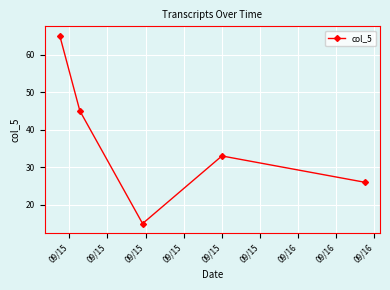

Reading left to right, transcribe all the data shown in this chart.

65	45	15	33	26